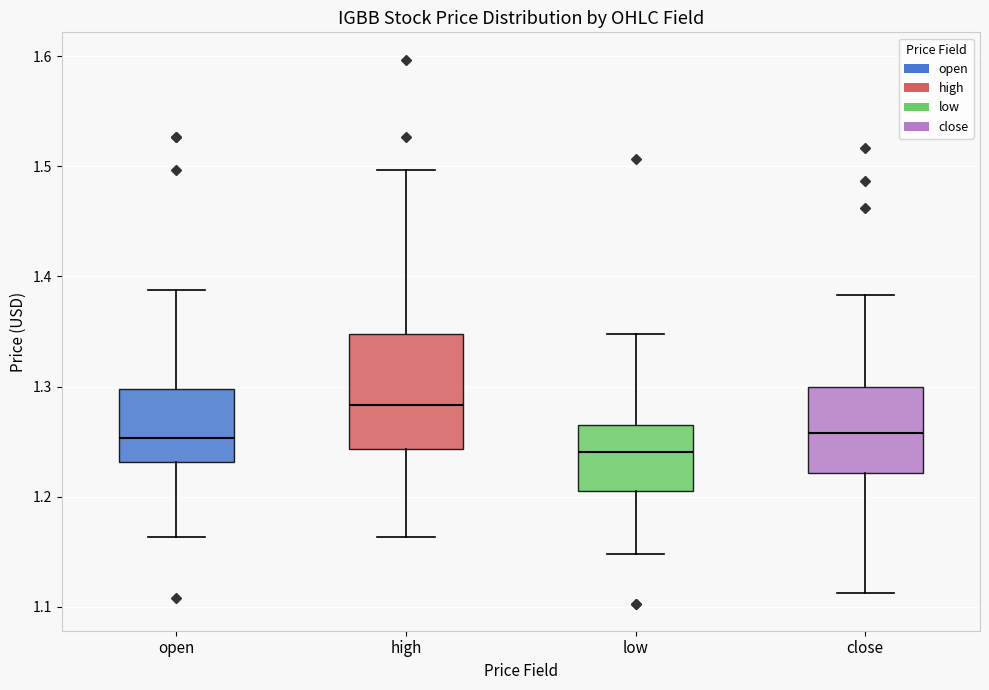

Which box's median line is the highest?

high